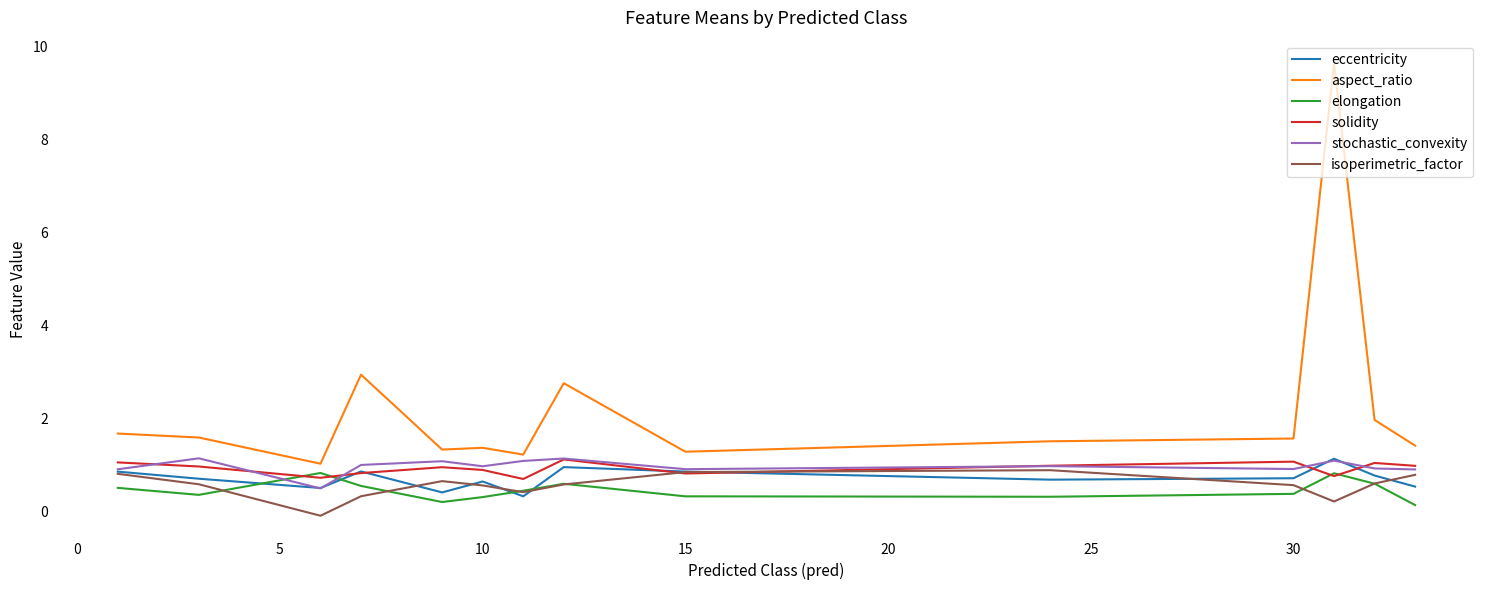

Is this an area chart (filled region under the line)?

No